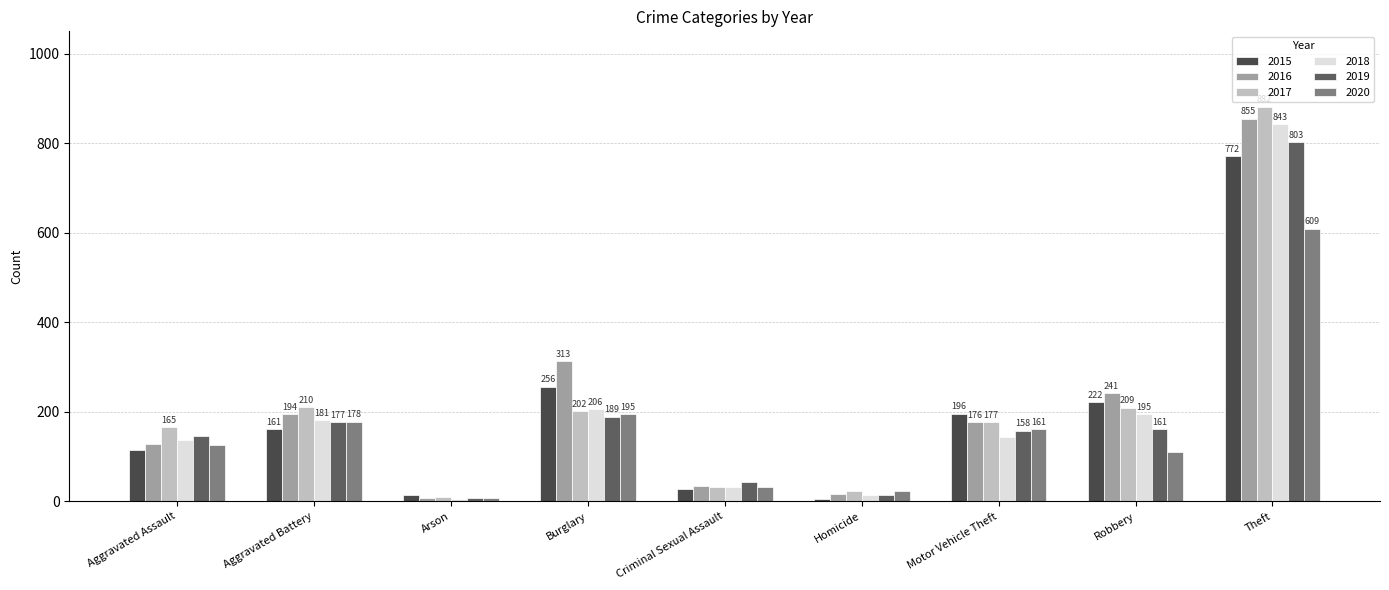

How many groups of bars are there?

9